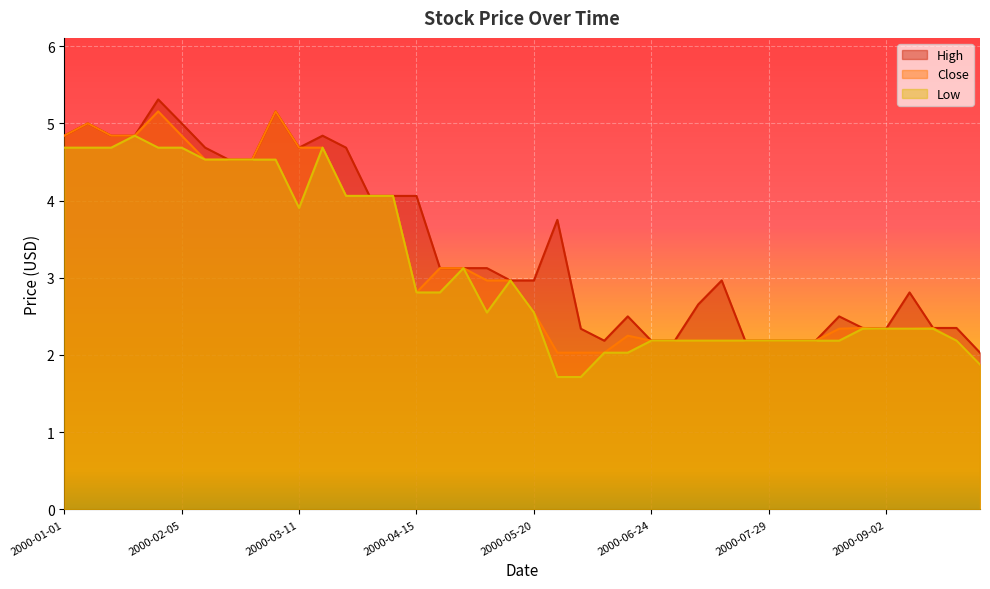

At which category is the sum across all series the highest?

2000-01-29